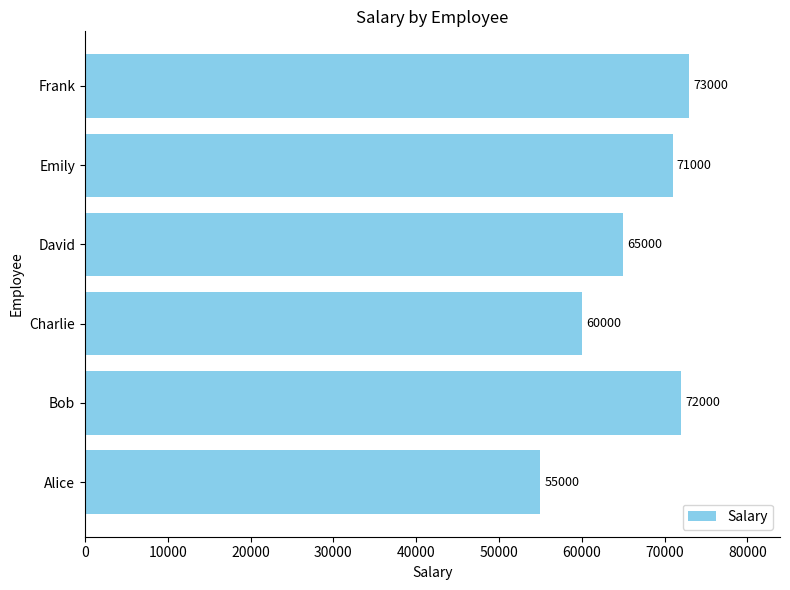

What is the maximum value shown in the chart?

73000